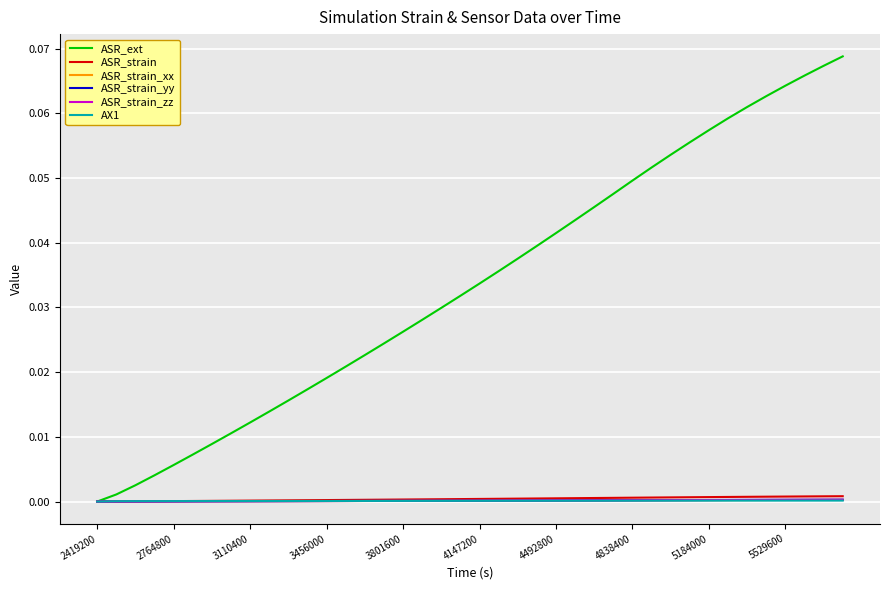

Which series has the widest spread of values?

ASR_ext